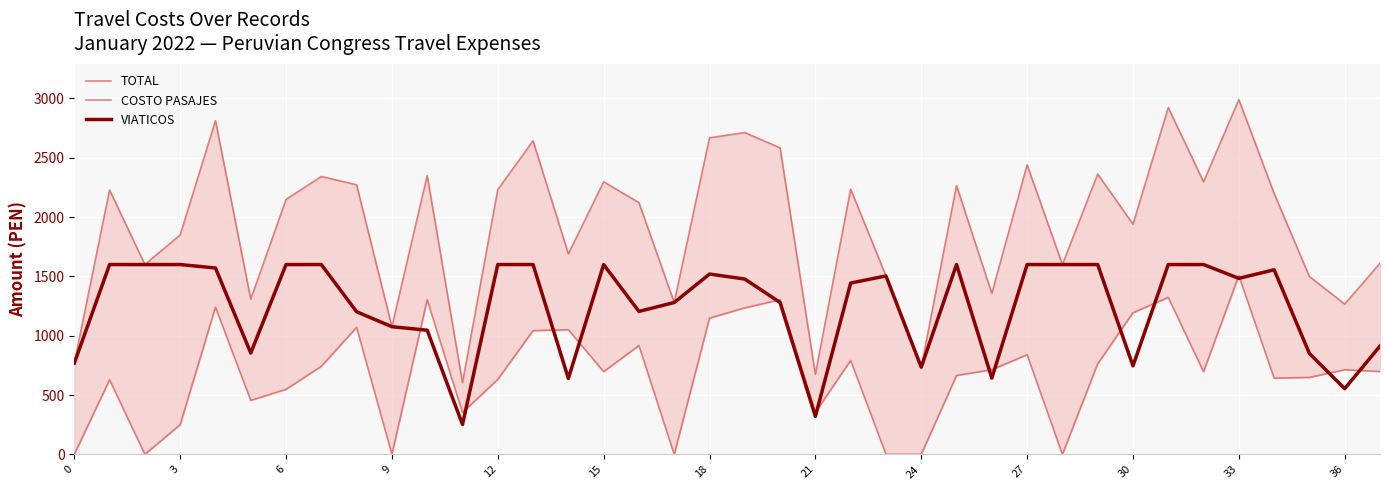

The value of VIATICOS at 30 is 746.2. True or false?

True